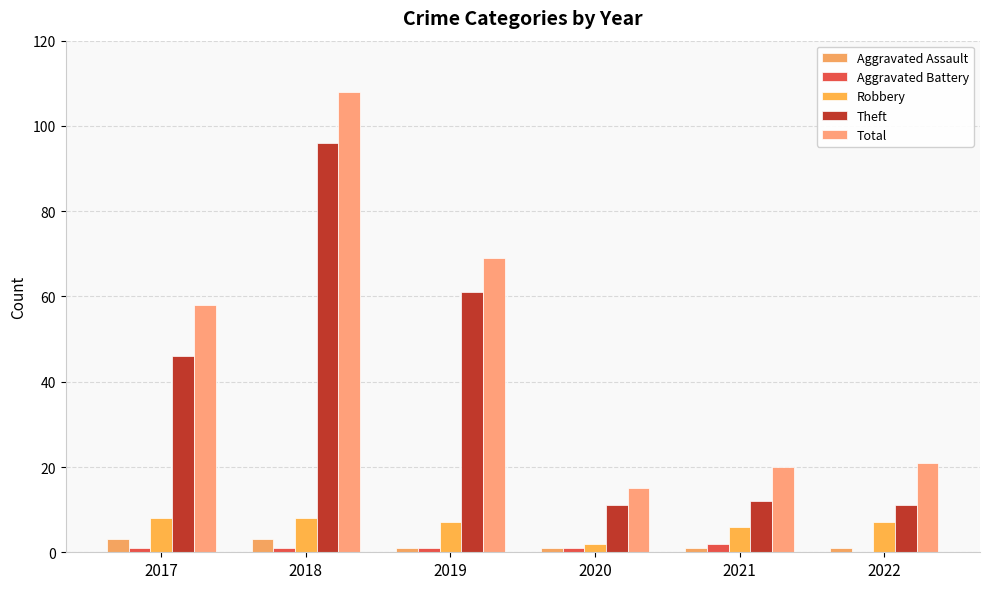

List the labels in order of Total value, largest first.

2018, 2019, 2017, 2022, 2021, 2020